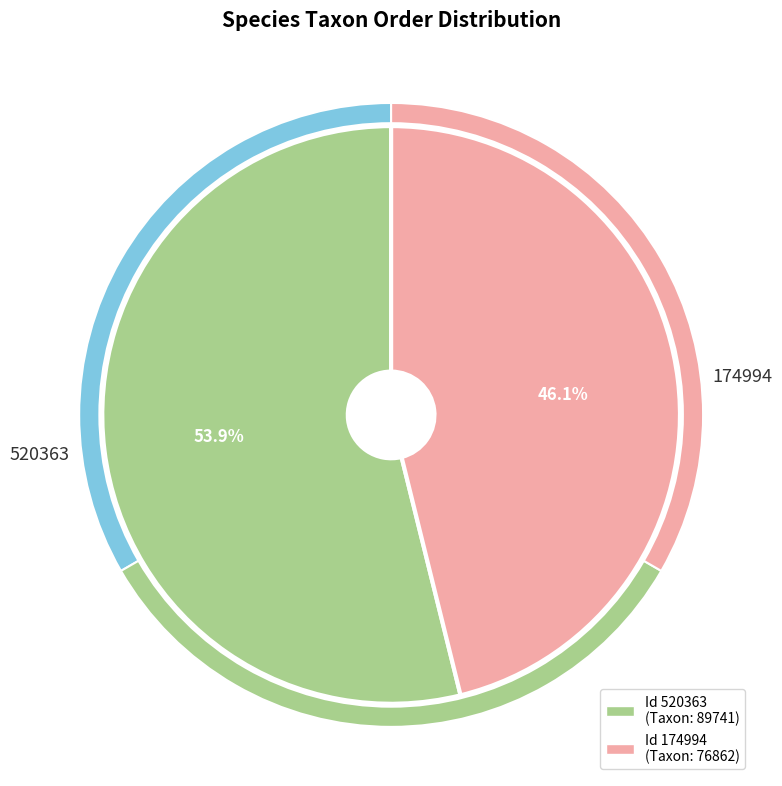

Which category has the biggest portion of the pie?

520363